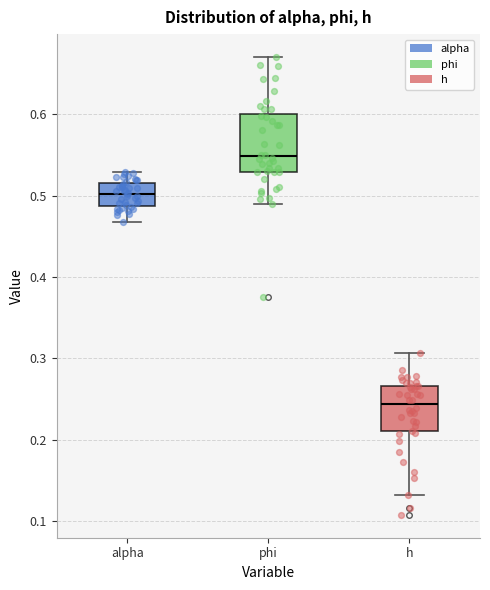

Which box has the lowest median line?

h